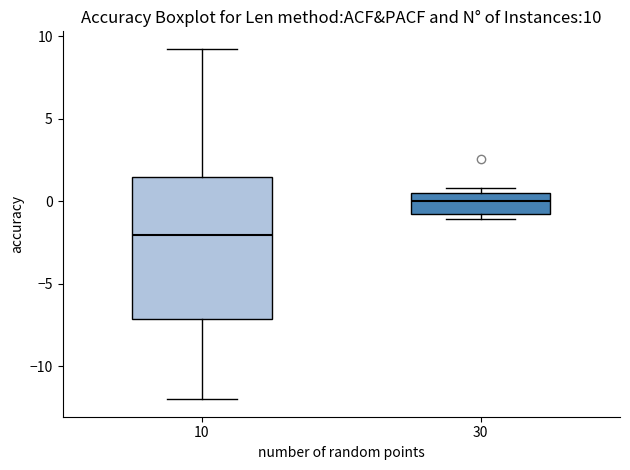

Which box has the lowest median line?

10